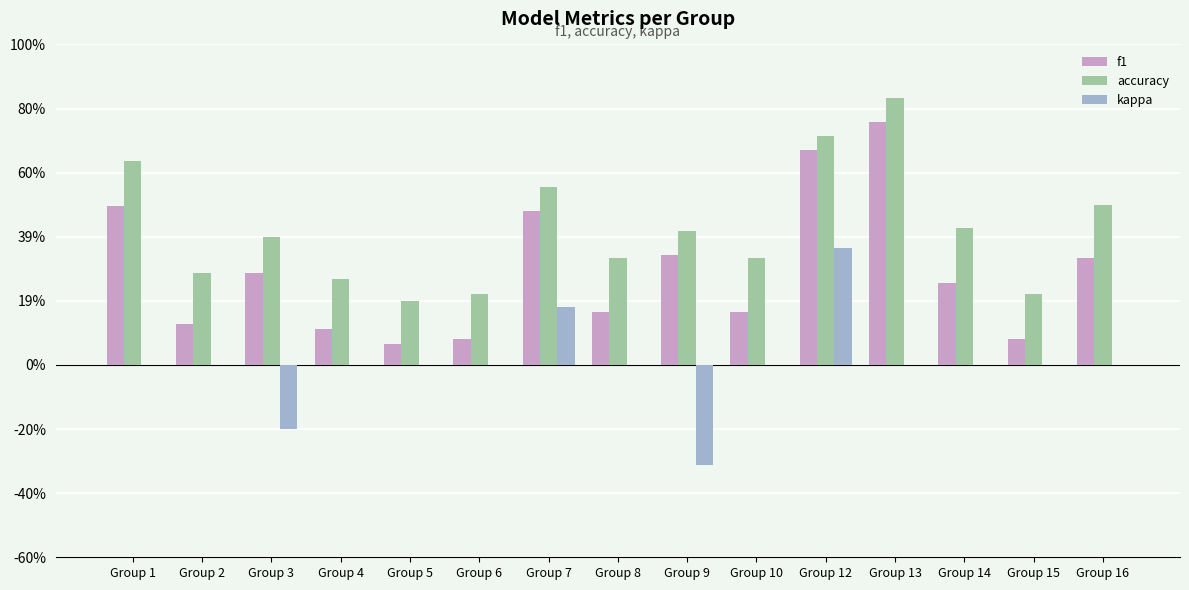

What is the maximum value for accuracy?

0.8